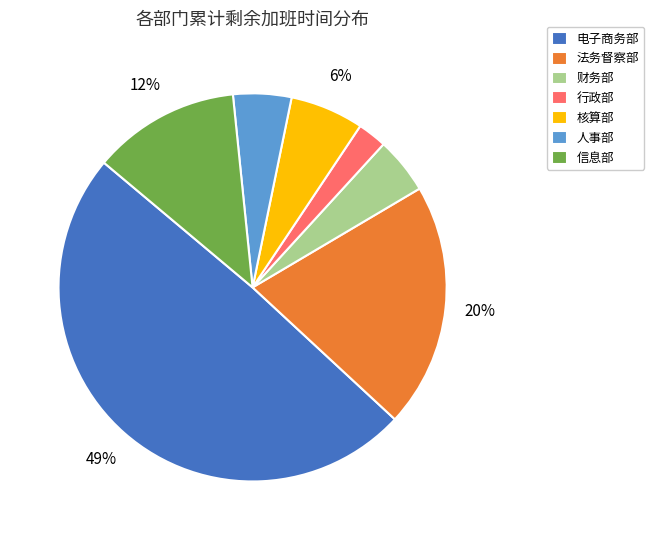

Is 财务部 the majority of the pie?

No